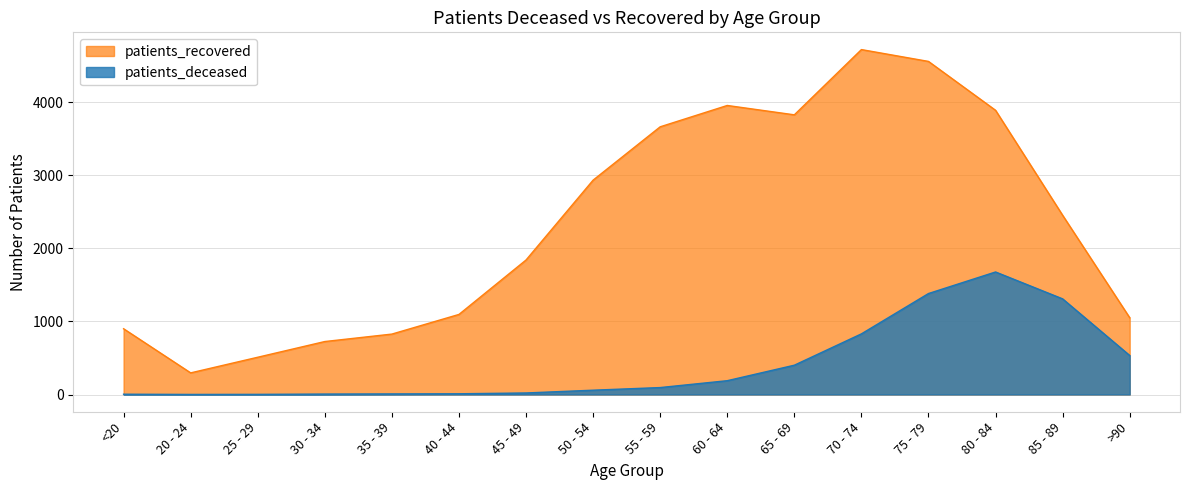

List the labels in order of patients_deceased value, largest first.

80 - 84, 75 - 79, 85 - 89, 70 - 74, >90, 65 - 69, 60 - 64, 55 - 59, 50 - 54, 45 - 49, 40 - 44, 35 - 39, 30 - 34, <20, 25 - 29, 20 - 24